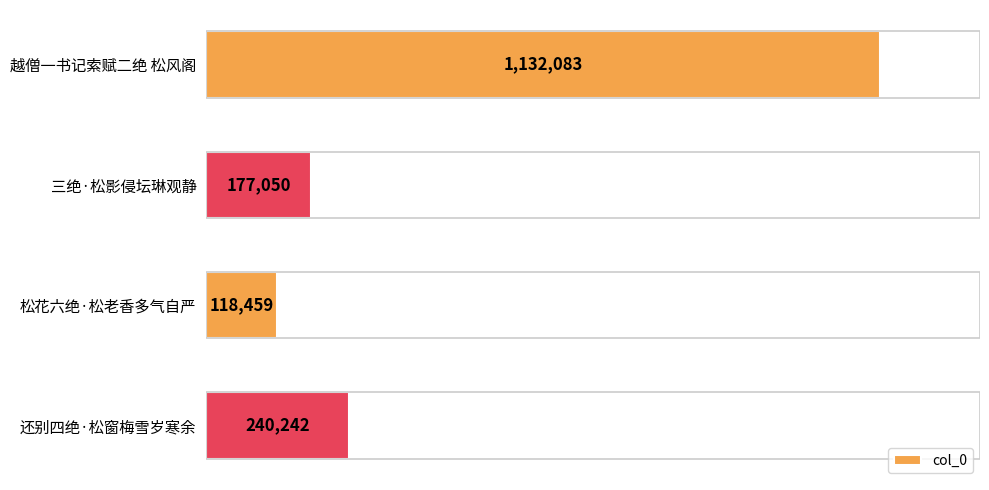

What is the greatest value displayed?

1132083